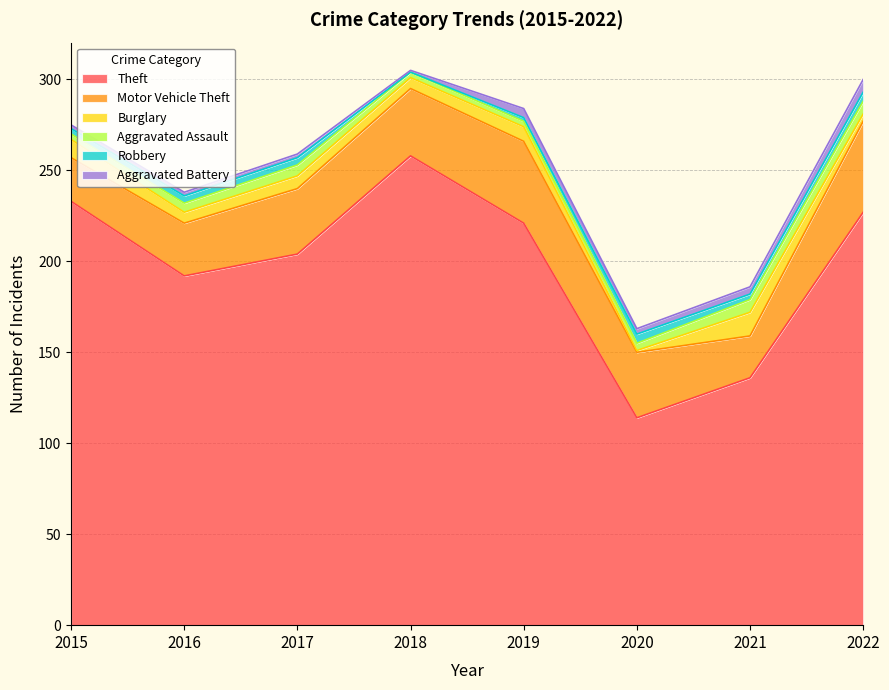

What is the spread (max minus min) of values at 2015?

231